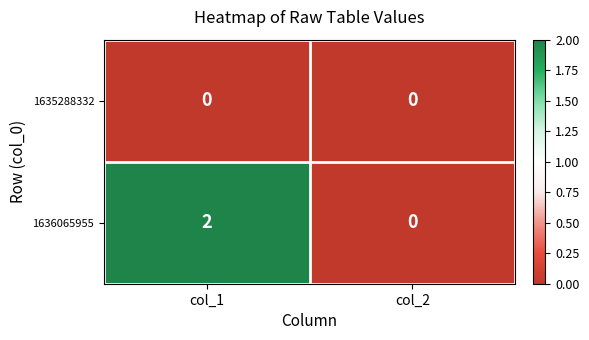

At which label does 1636065955 reach its peak?

col_1